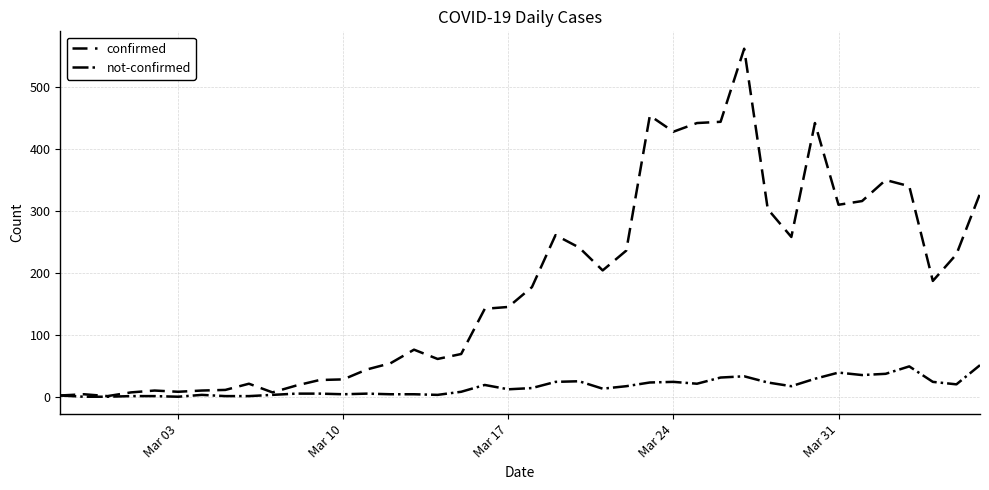

Which series has the widest spread of values?

confirmed